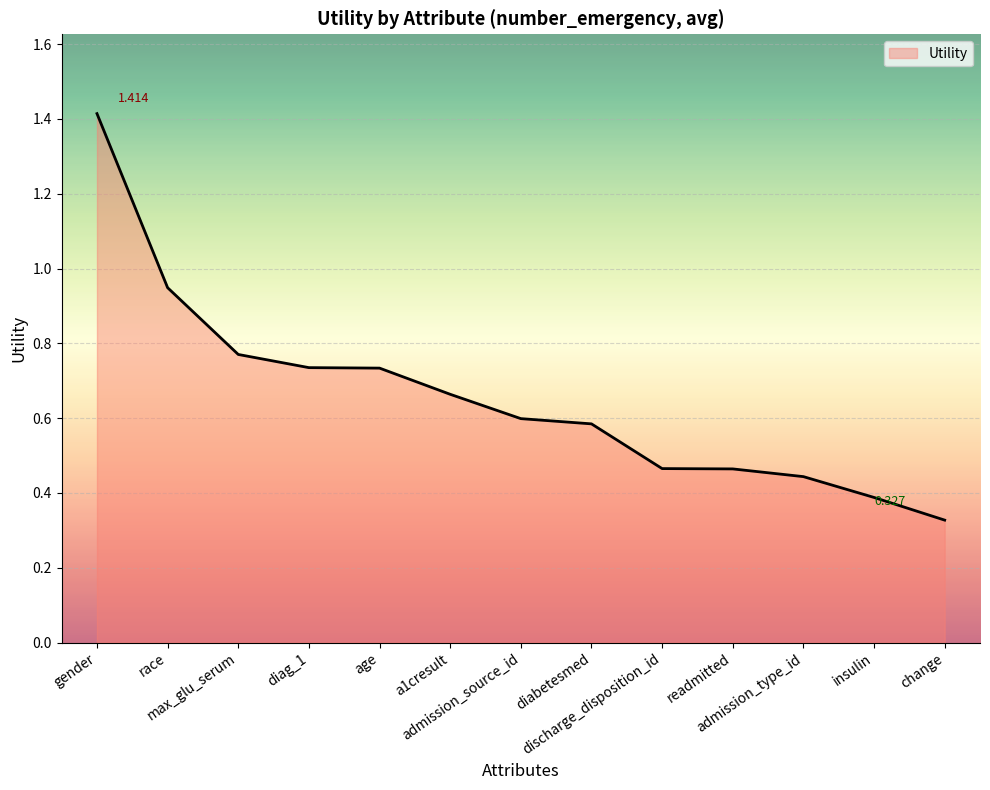

What is the label of the 1st point from the left?

gender